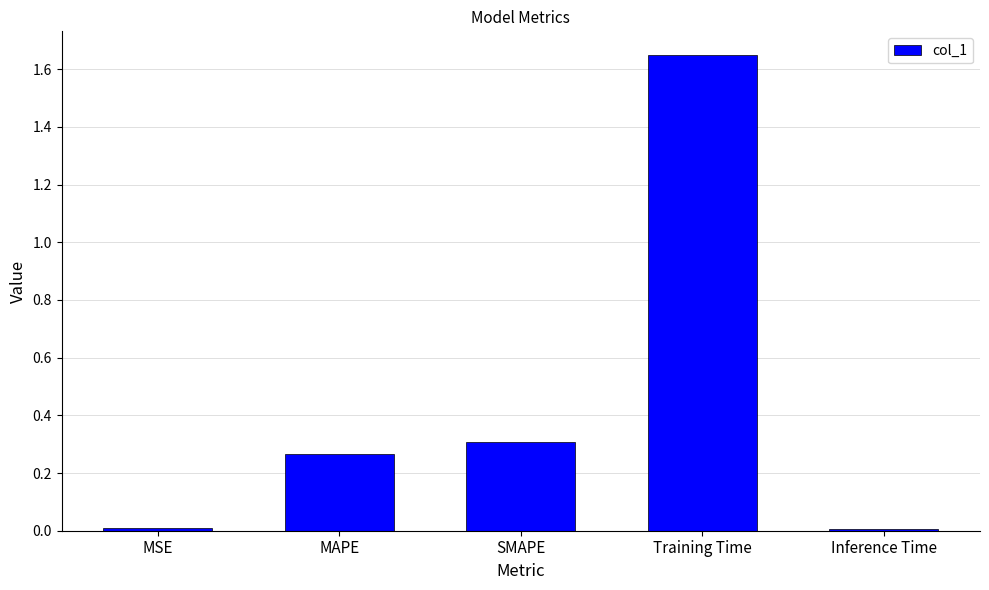

Which has a higher value, MSE or MAPE?

MAPE